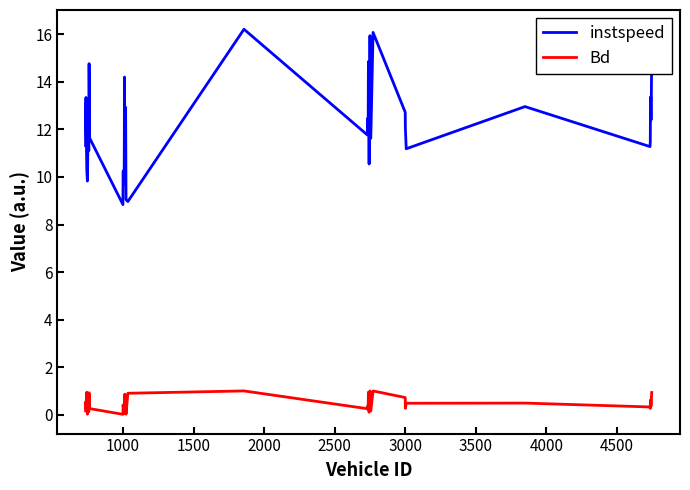

List the series in order of their peak value, lowest first.

Bd, instspeed